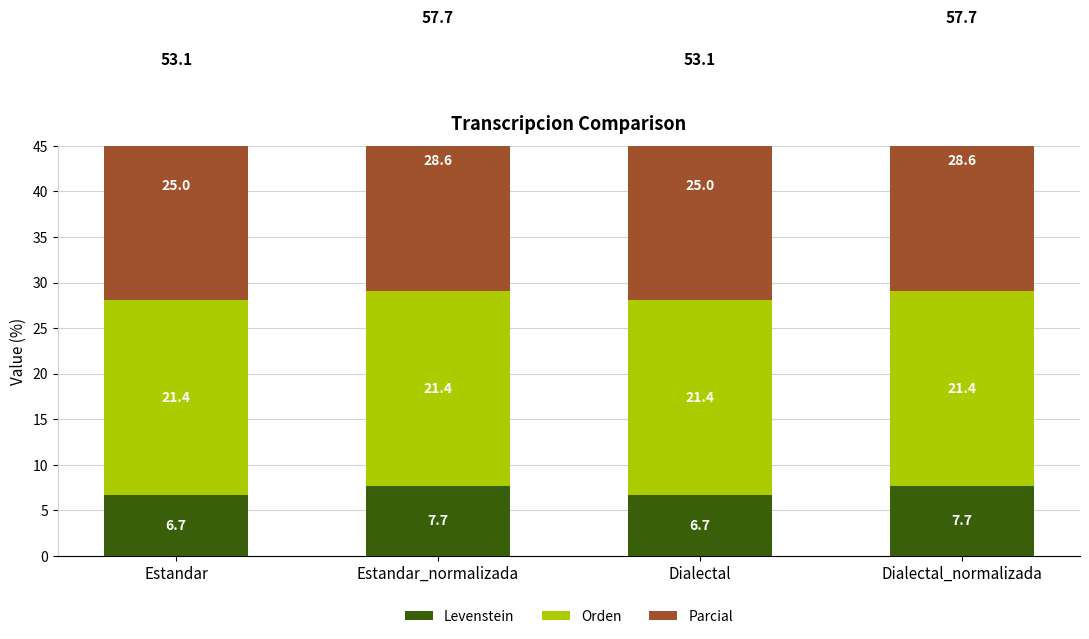

List the labels in order of Parcial value, largest first.

Estandar_normalizada, Dialectal_normalizada, Estandar, Dialectal